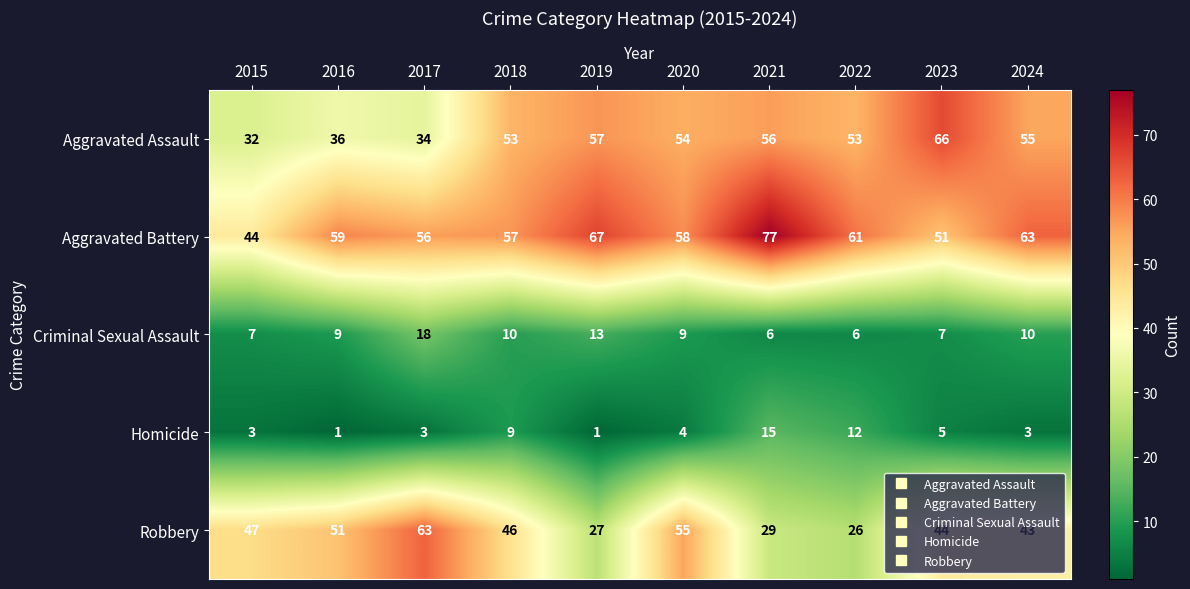

What is the highest value of the Aggravated Assault series?

66